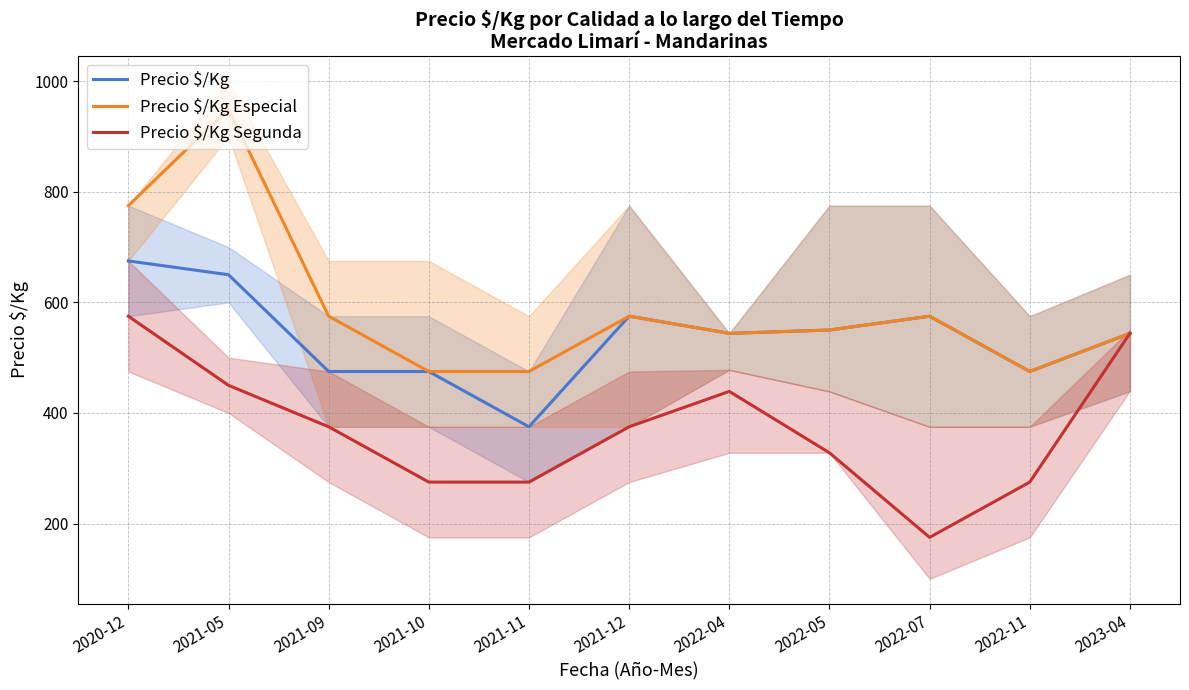

Reading left to right, extract all data points from this chart.

Precio $/Kg: 2020-12=675	2021-05=650	2021-09=475	2021-10=475	2021-11=375	2021-12=575	2022-04=544	2022-05=550	2022-07=575	2022-11=475	2023-04=544
Precio $/Kg Especial: 2020-12=775	2021-05=950	2021-09=575	2021-10=475	2021-11=475	2021-12=575	2022-04=544	2022-05=550	2022-07=575	2022-11=475	2023-04=544
Precio $/Kg Segunda: 2020-12=575	2021-05=450	2021-09=375	2021-10=275	2021-11=275	2021-12=375	2022-04=439	2022-05=328	2022-07=175	2022-11=275	2023-04=544